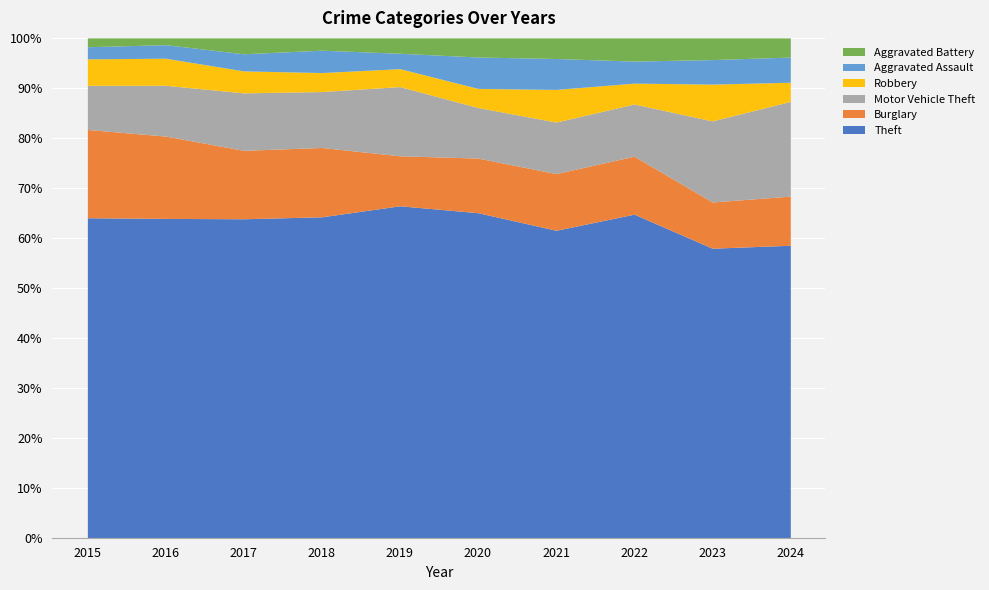

What is the lowest value of the Theft series?

57.9